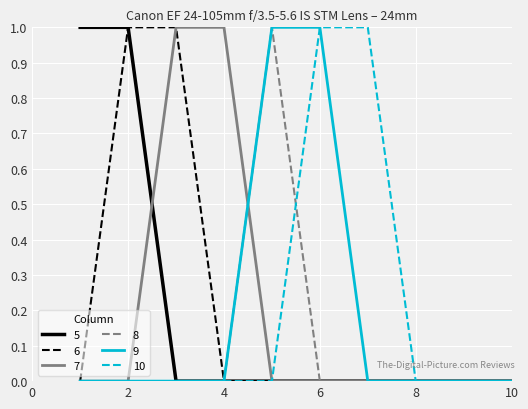

What are all the series names shown in the legend?

5, 6, 7, 8, 9, 10